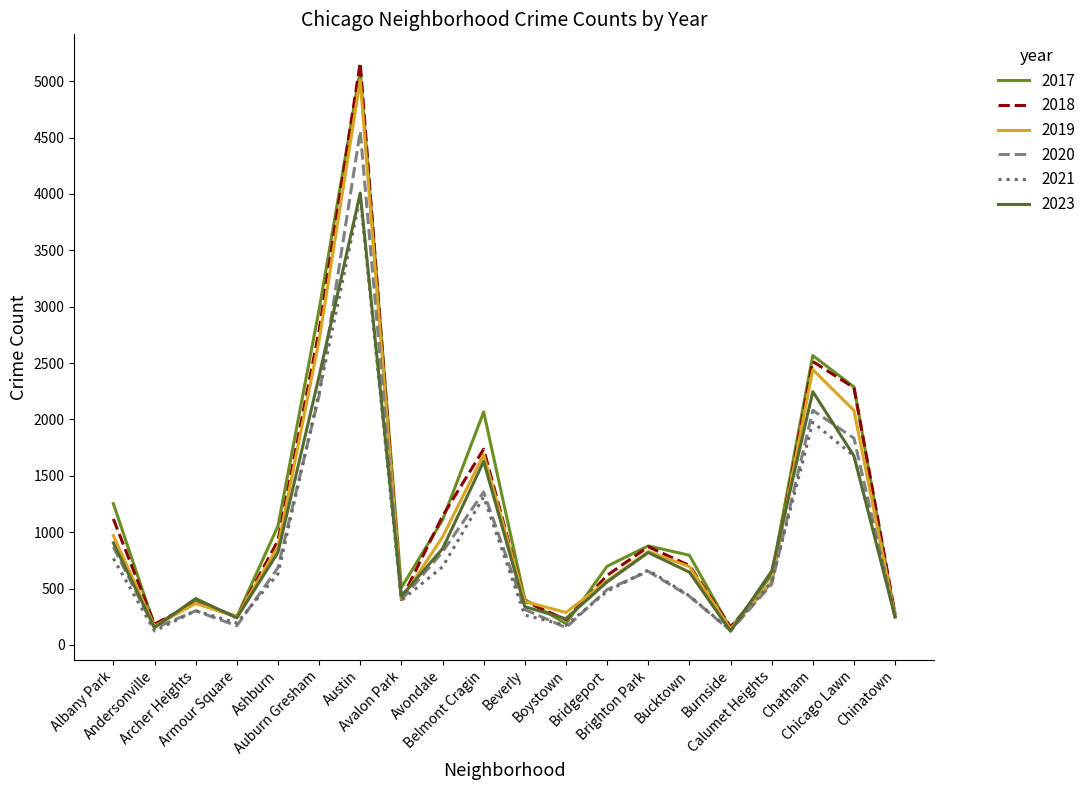

In 2018, how many points are higher than both neighbors (excluding endpoints)?

5